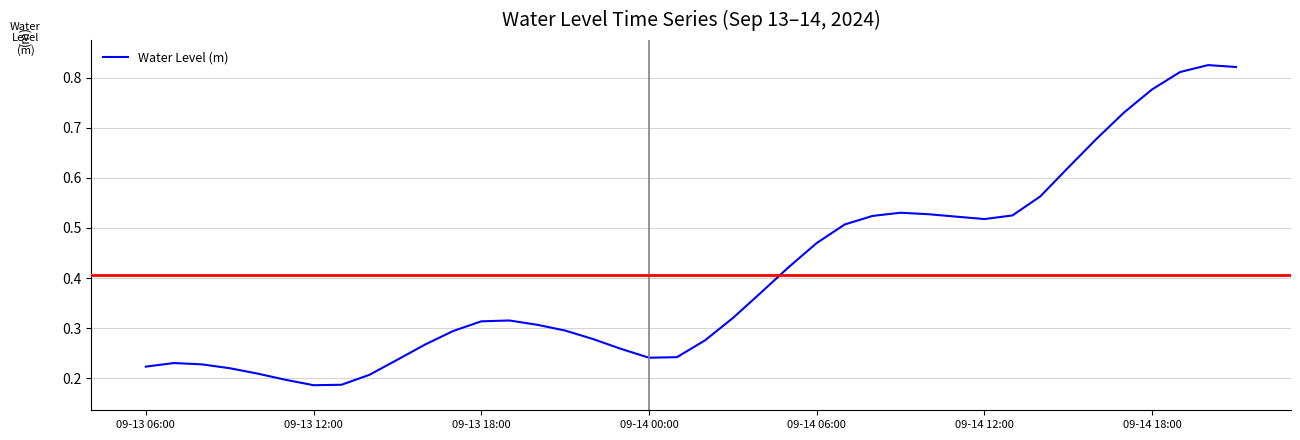

The value at 09-13 12:00 is 0.3. True or false?

False